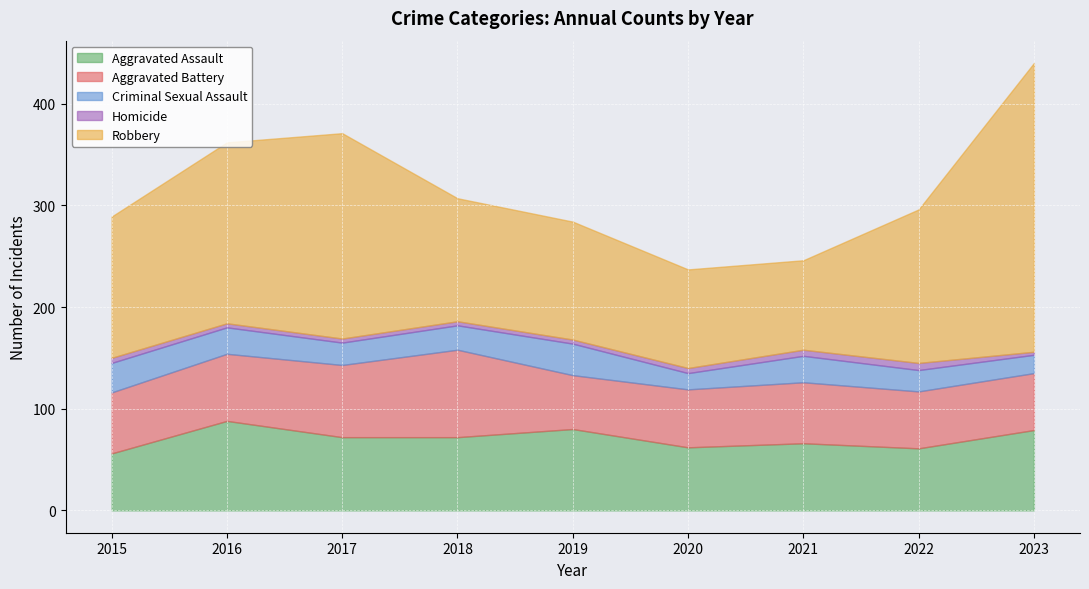

Is the value of Aggravated Assault at 2021 greater than the value of Homicide at 2017?

Yes